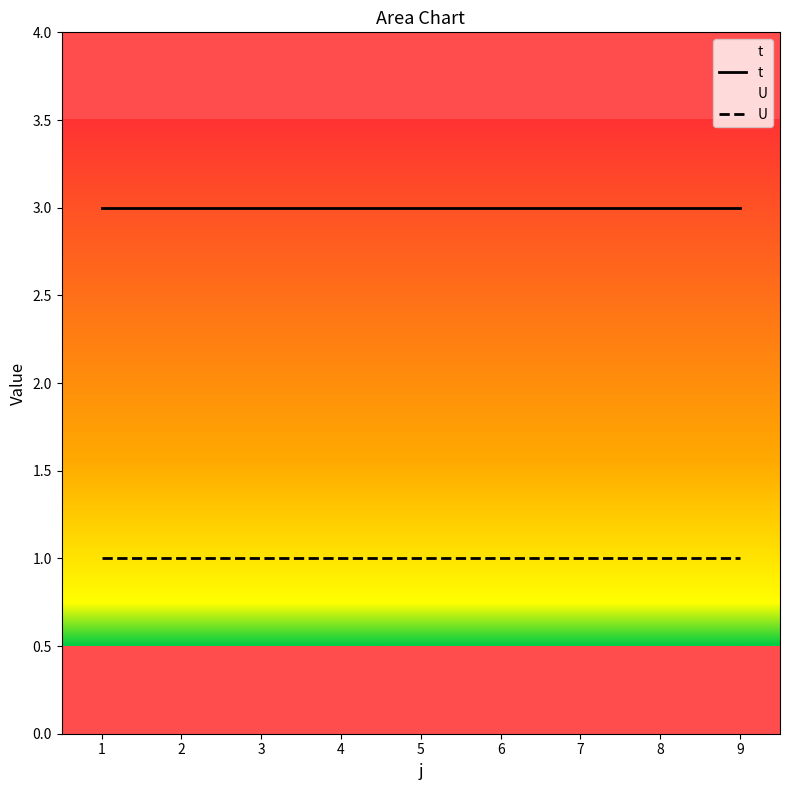

Where is t nearest to the value 3?

1